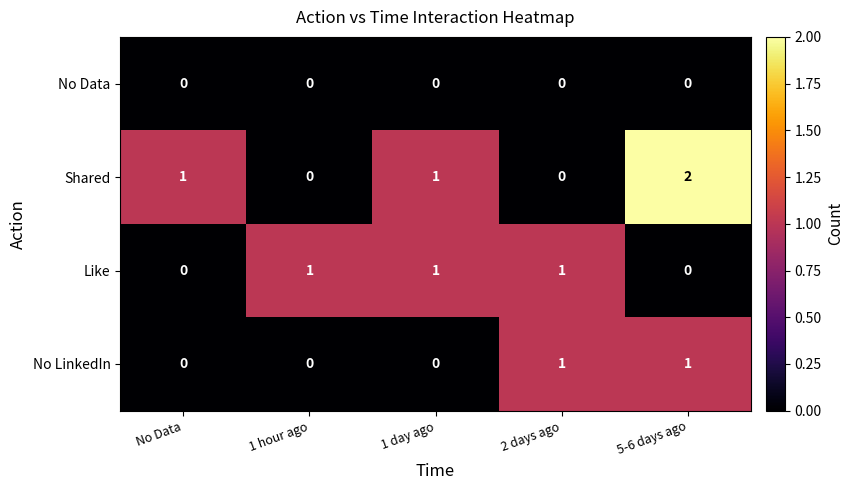

Which series has the largest total across all categories?

Shared